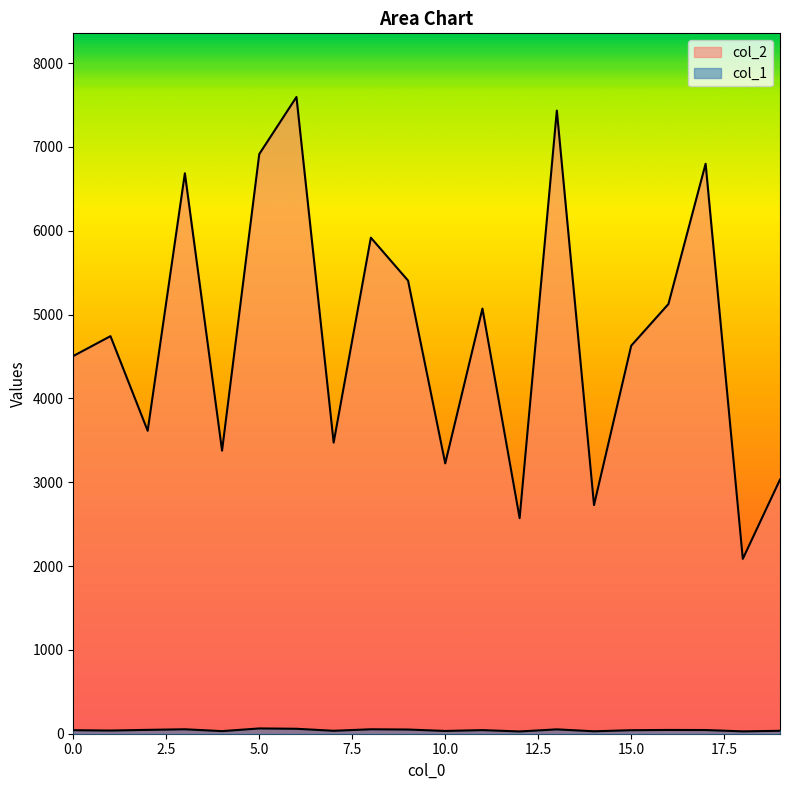

Where is the first local minimum for col_2?

2